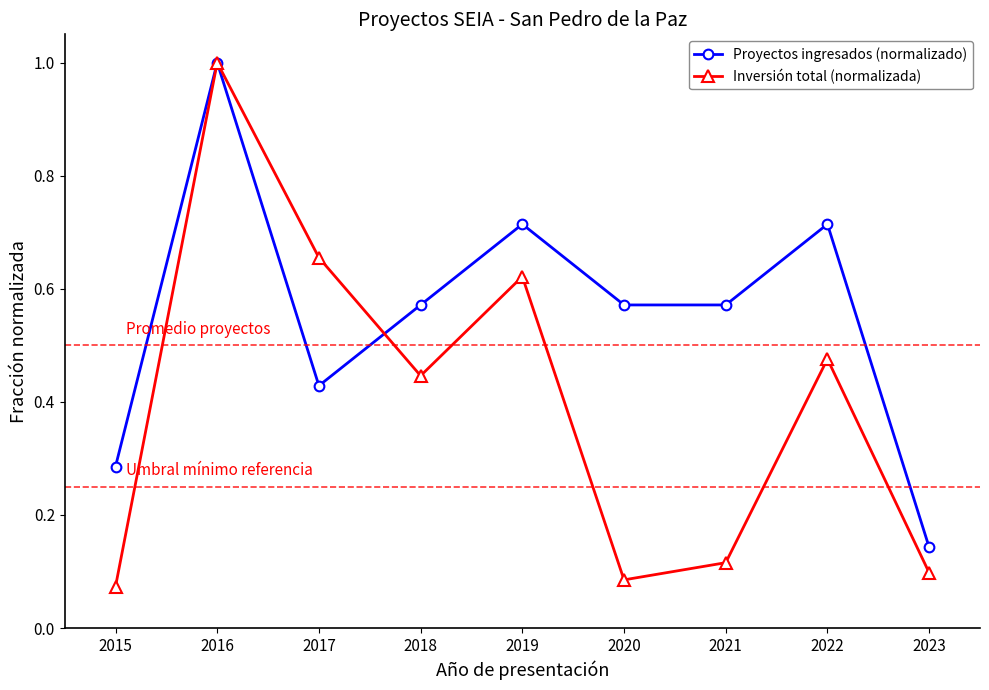

Is it true that Inversión total (normalizada) equals 1.0 at 2016?

True